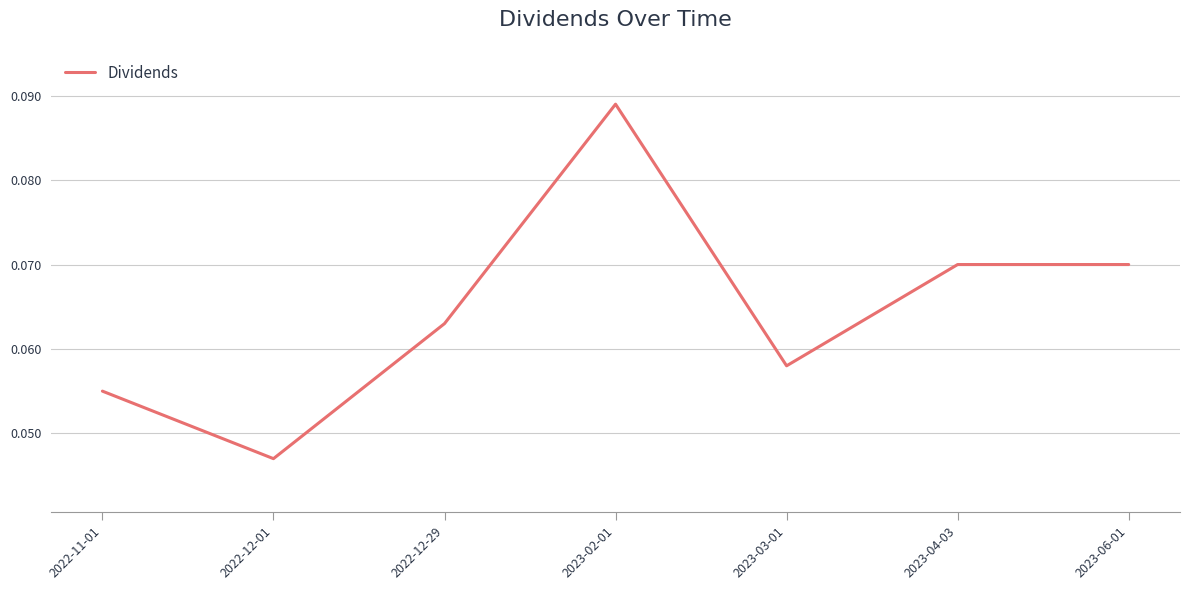

At which category does the chart reach its minimum across all series?

2022-12-01